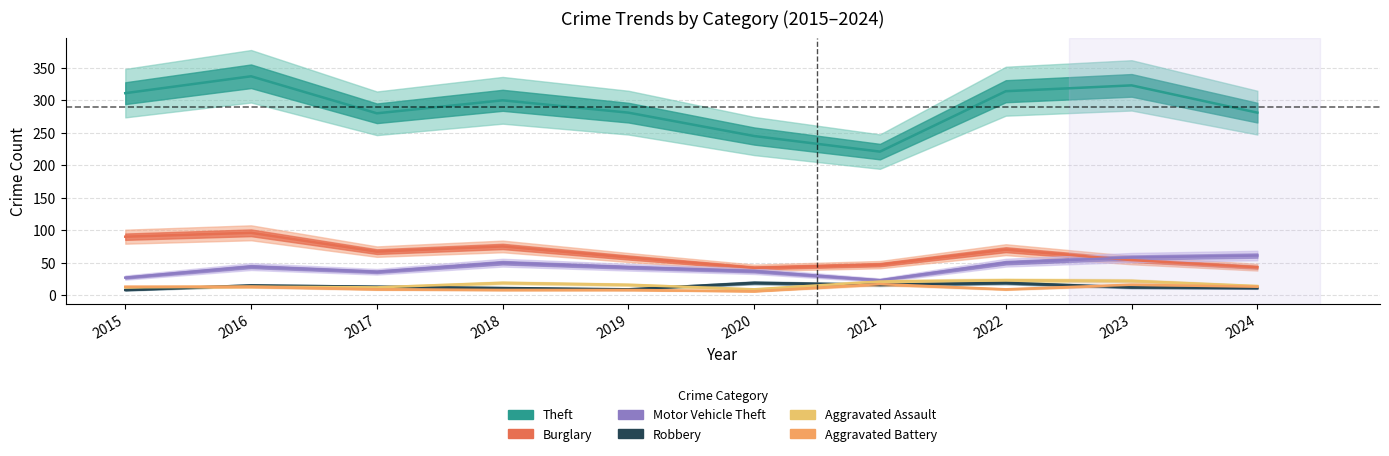

Which series has the largest total across all categories?

Theft